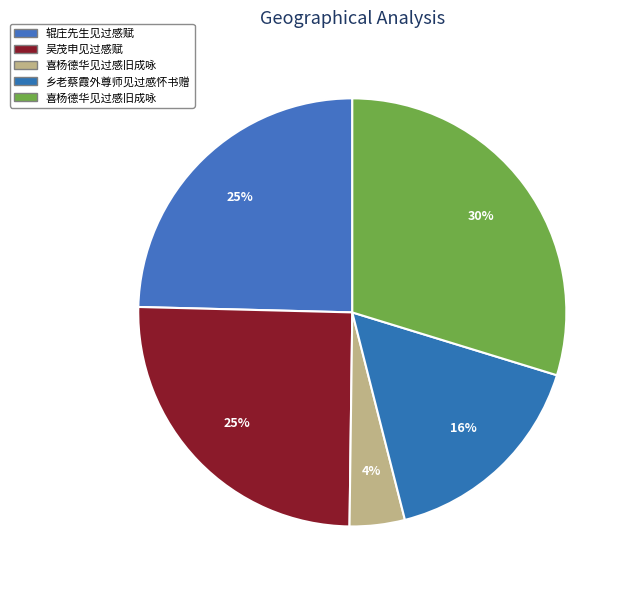

How many segments does this pie chart have?

5